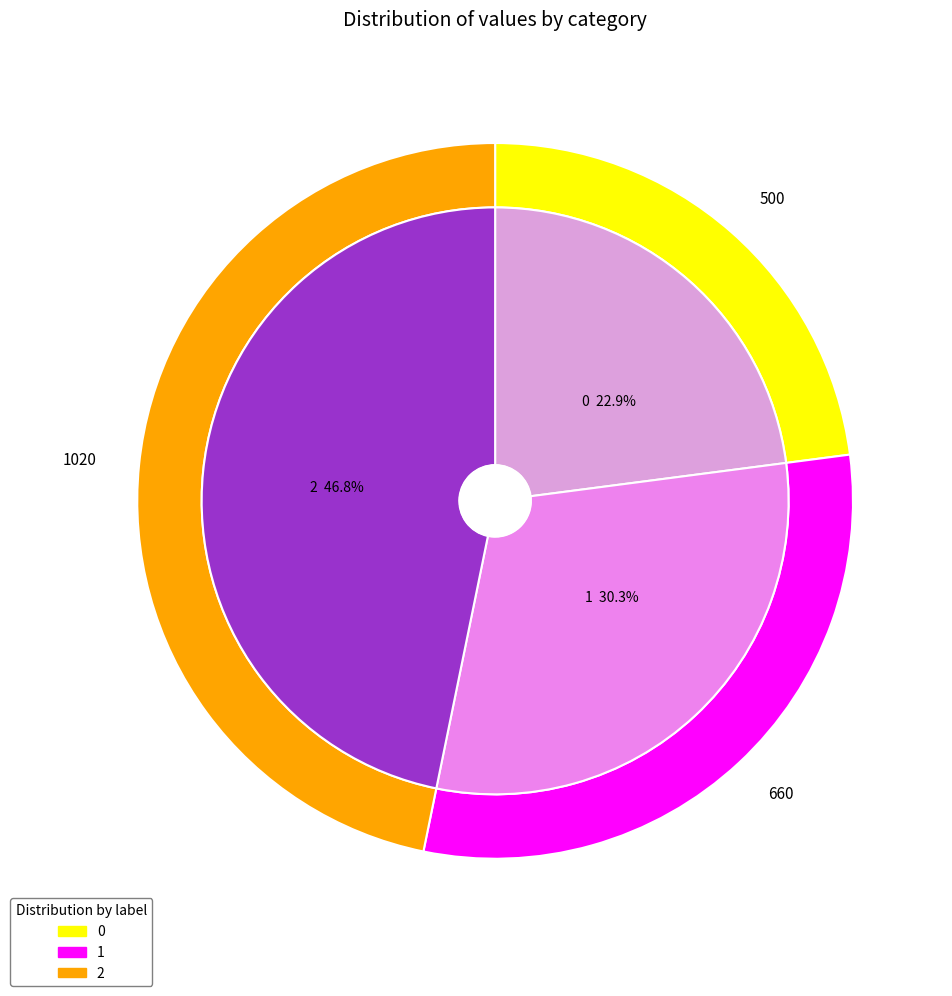

To the nearest percent, what portion does 2 represent?

47%